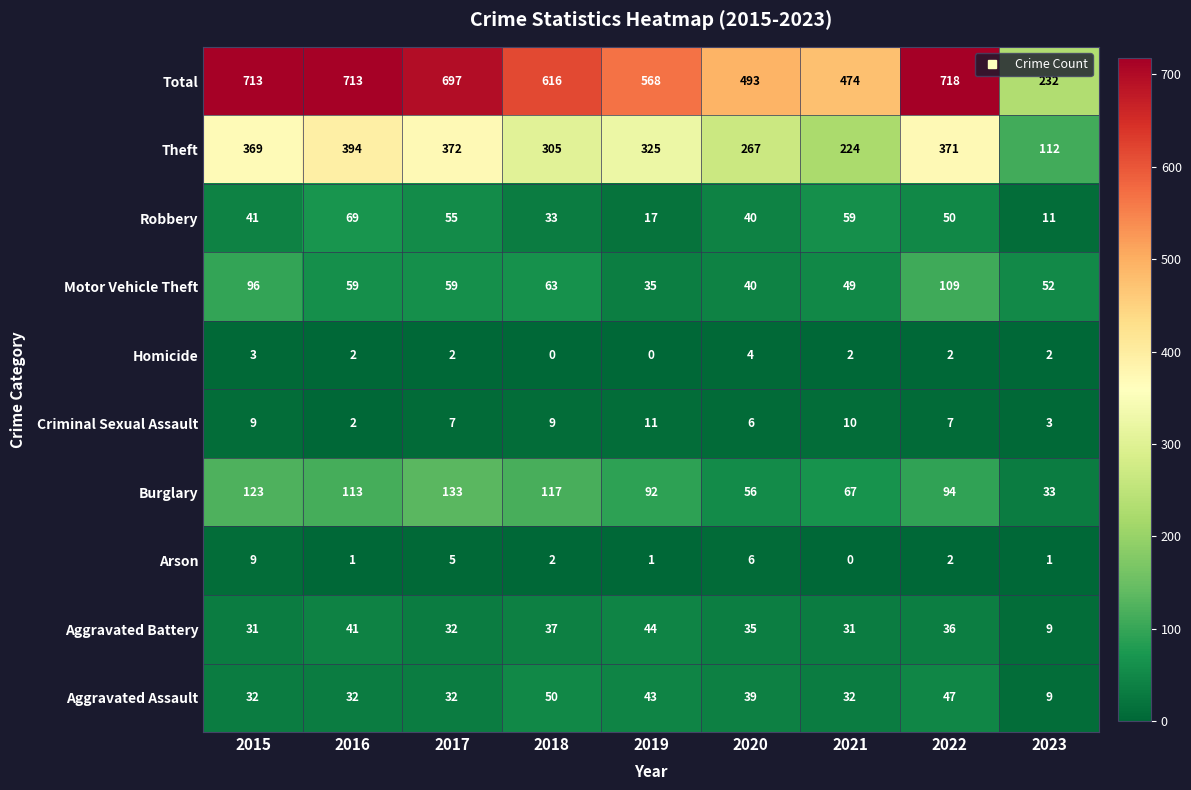

At 2021, list the series in order from smallest to largest.

Arson, Homicide, Criminal Sexual Assault, Aggravated Battery, Aggravated Assault, Motor Vehicle Theft, Robbery, Burglary, Theft, Total